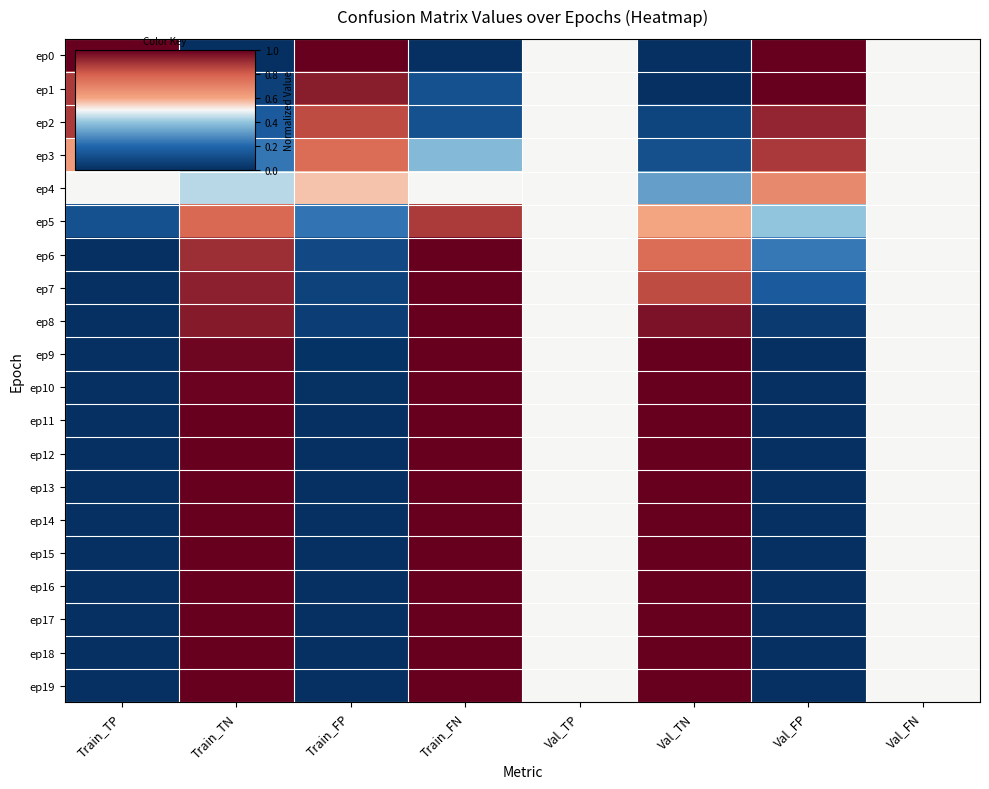

At which category is the sum across all series the highest?

Train_FN